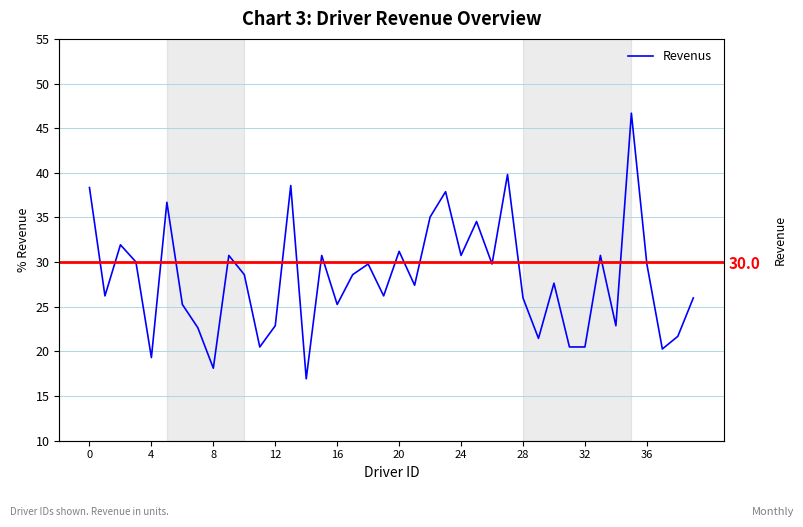

Does the chart have visible grid lines?

Yes